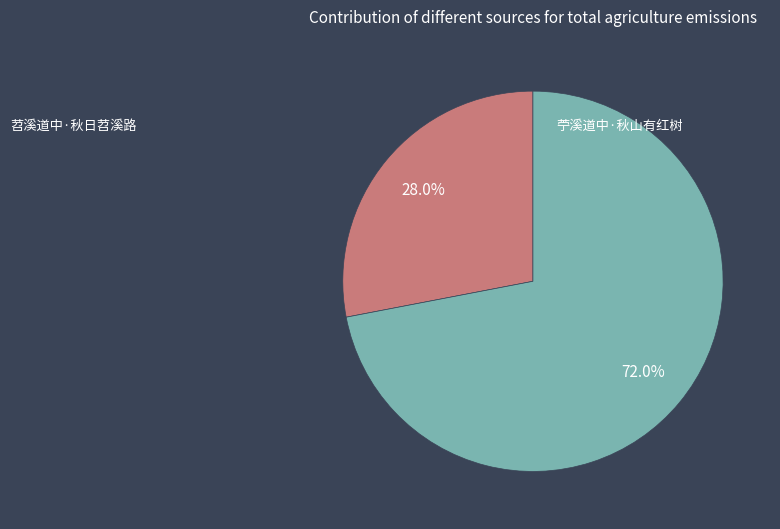

To the nearest percent, what is the average slice percentage?

50%